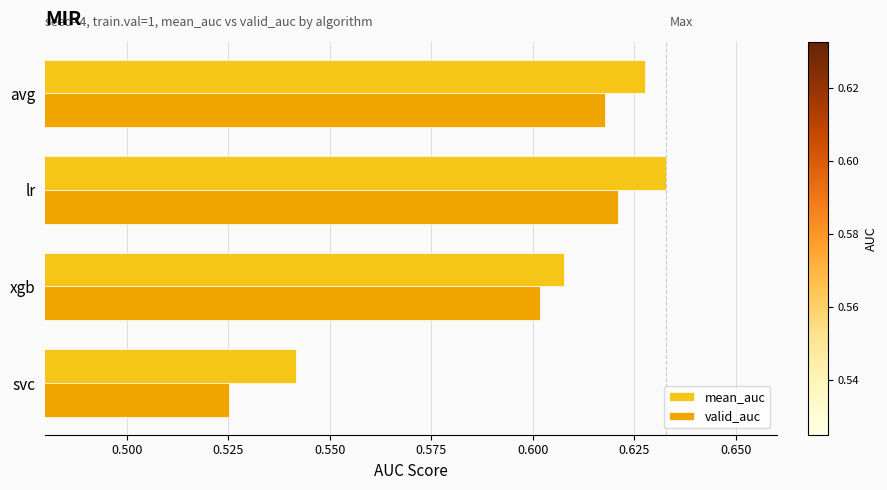

Which category has the lowest value across all series?

svc